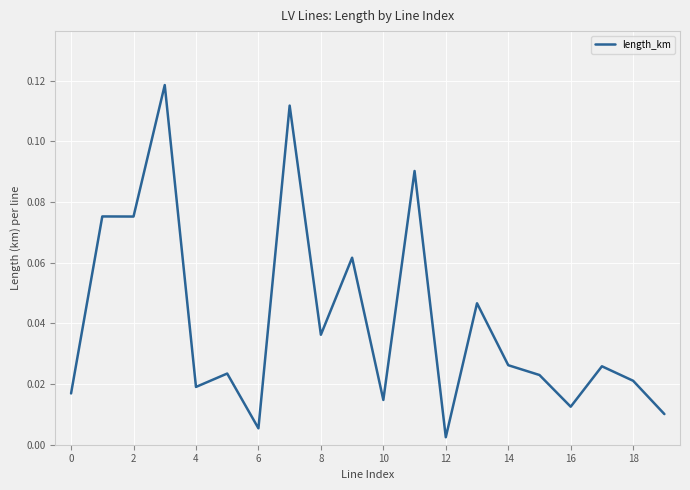

Is this an area chart (filled region under the line)?

No